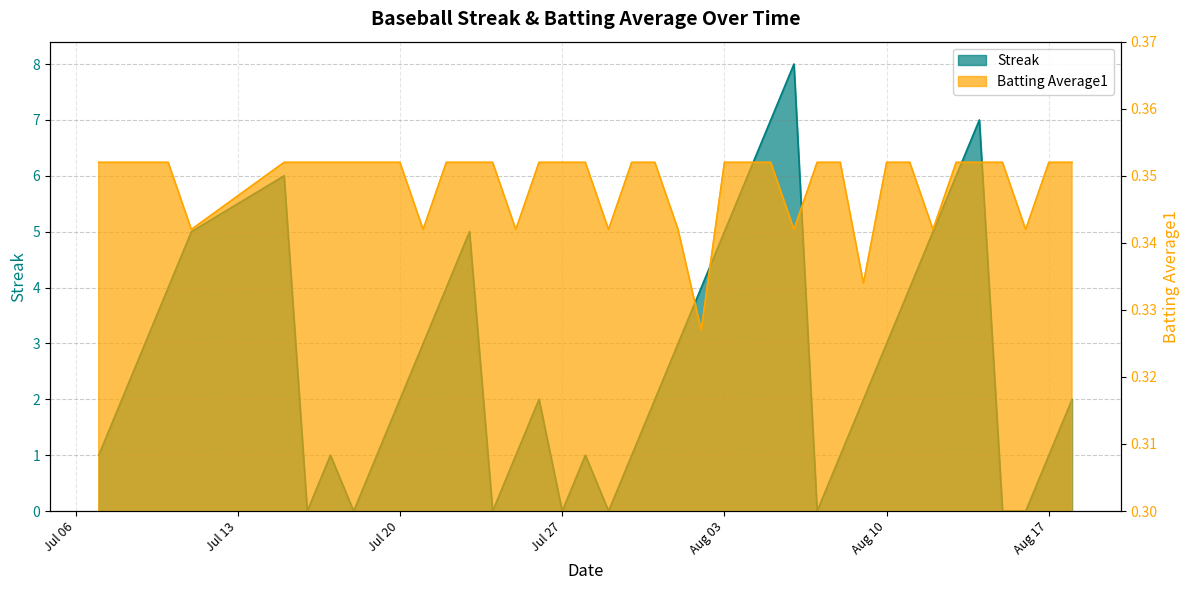

How many series are shown in this chart?

2